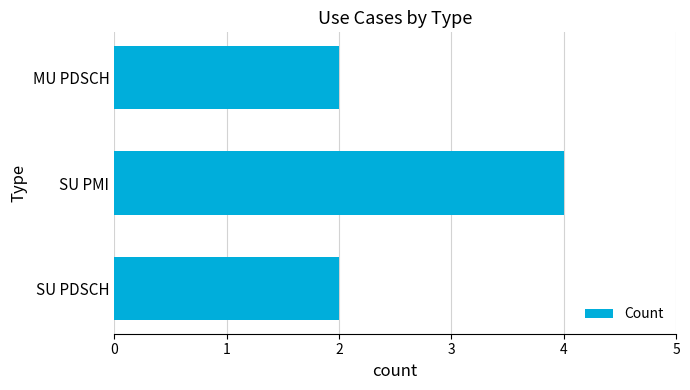

Reading bottom to top, what are all the values shown in this chart?

SU PDSCH=2	SU PMI=4	MU PDSCH=2